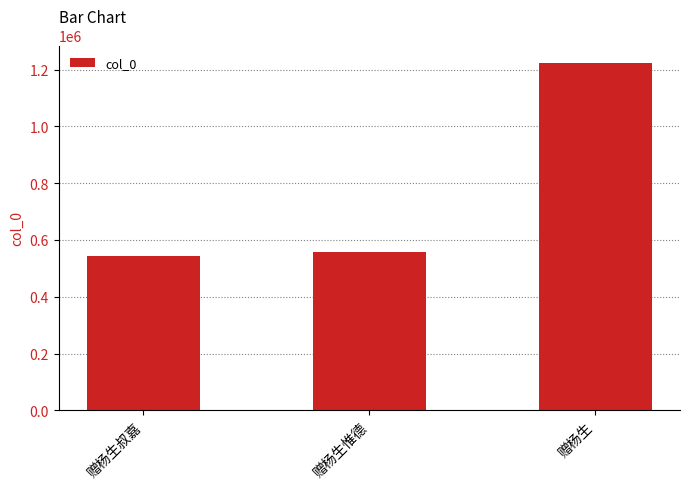

What position from the right is 赠杨生叔嘉?

3